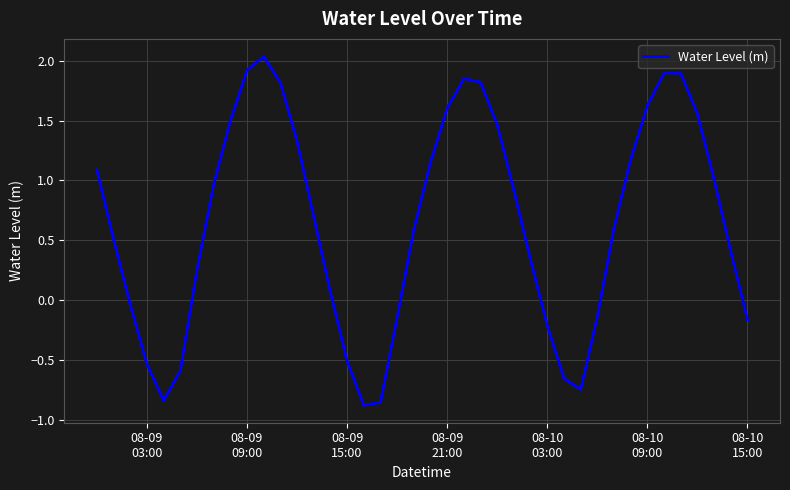

What is the difference between the maximum and minimum values?

2.9